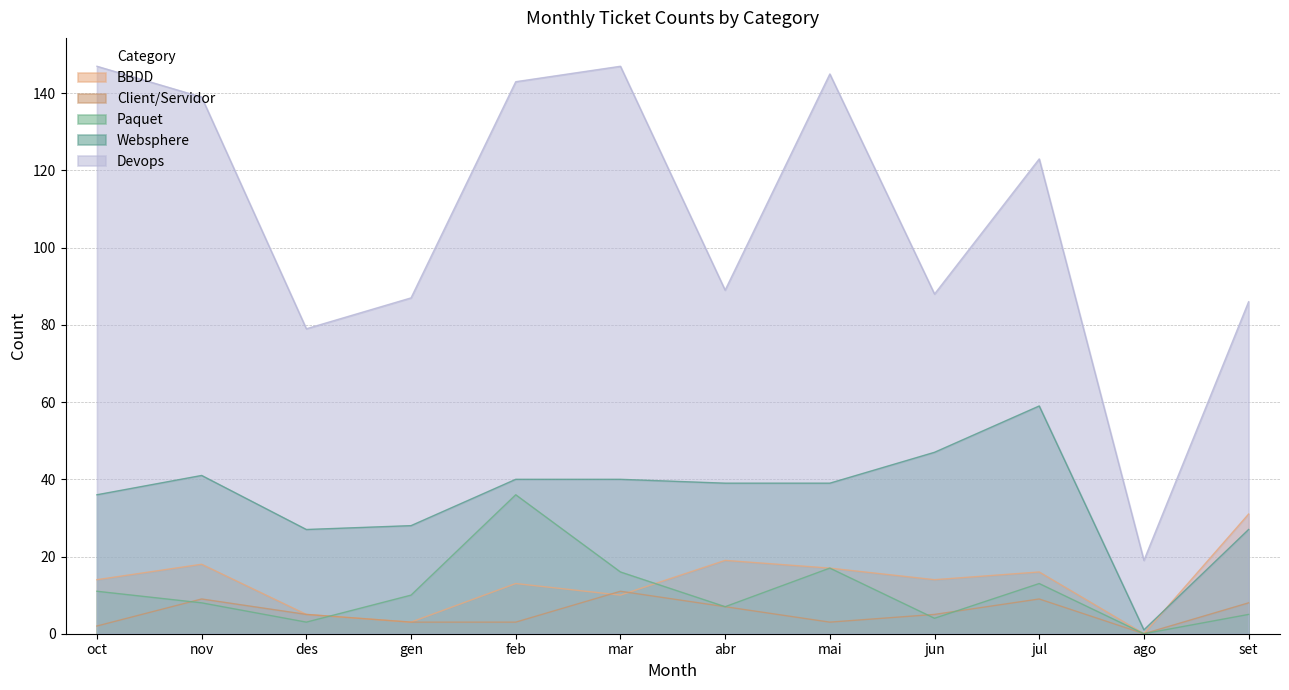

Reading right to left, extract all data points from this chart.

Paquet: 5	0	13	4	17	7	16	36	10	3	8	11
BBDD: 31	0	16	14	17	19	10	13	3	5	18	14
Devops: 86	19	123	88	145	89	147	143	87	79	139	147
Websphere: 27	1	59	47	39	39	40	40	28	27	41	36
Client/Servidor: 8	0	9	5	3	7	11	3	3	5	9	2